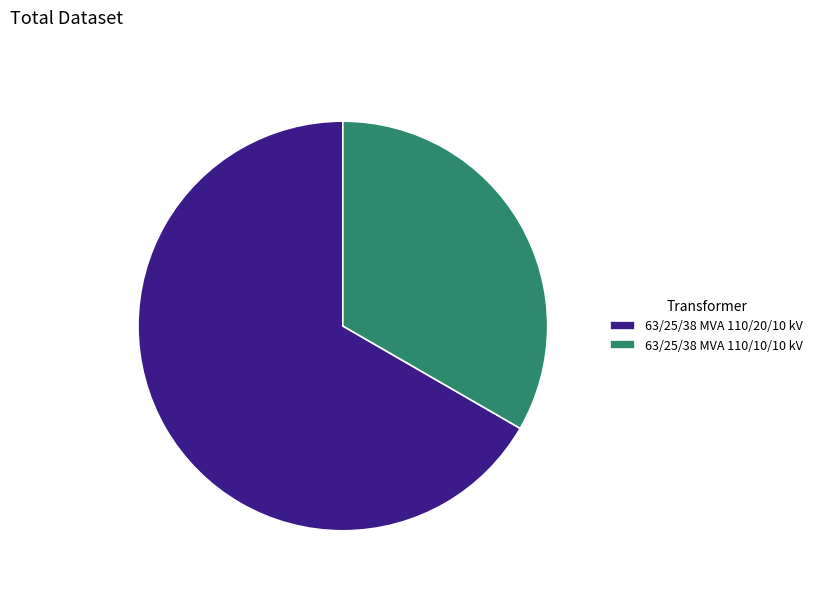

What is the smallest slice in the pie chart?

63/25/38 MVA 110/10/10 kV